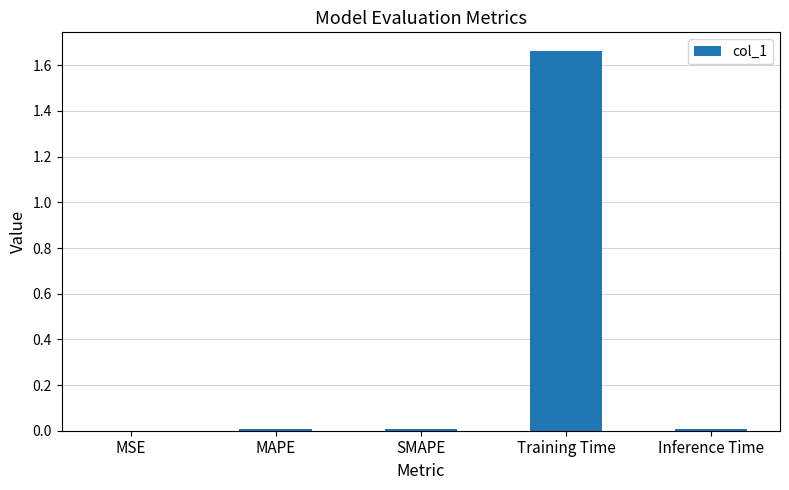

The value at MSE is 0.0. True or false?

True